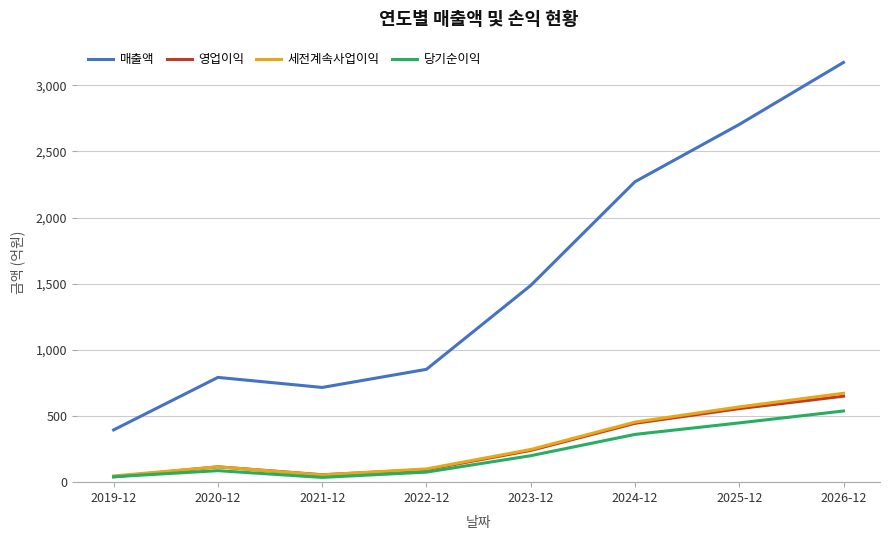

What position from the right is 2019-12?

8